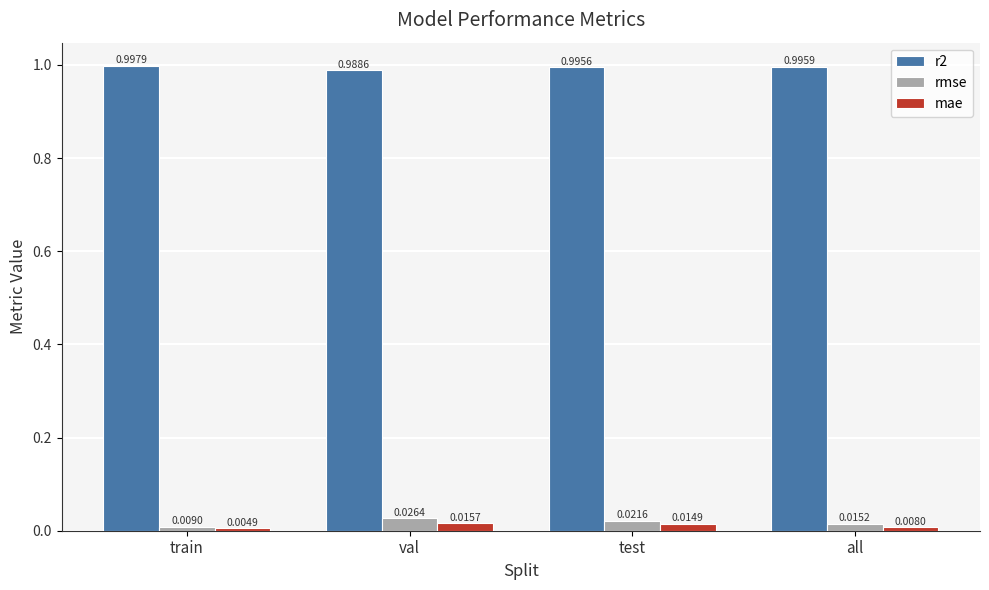

Where is mae nearest to the value 0?

train